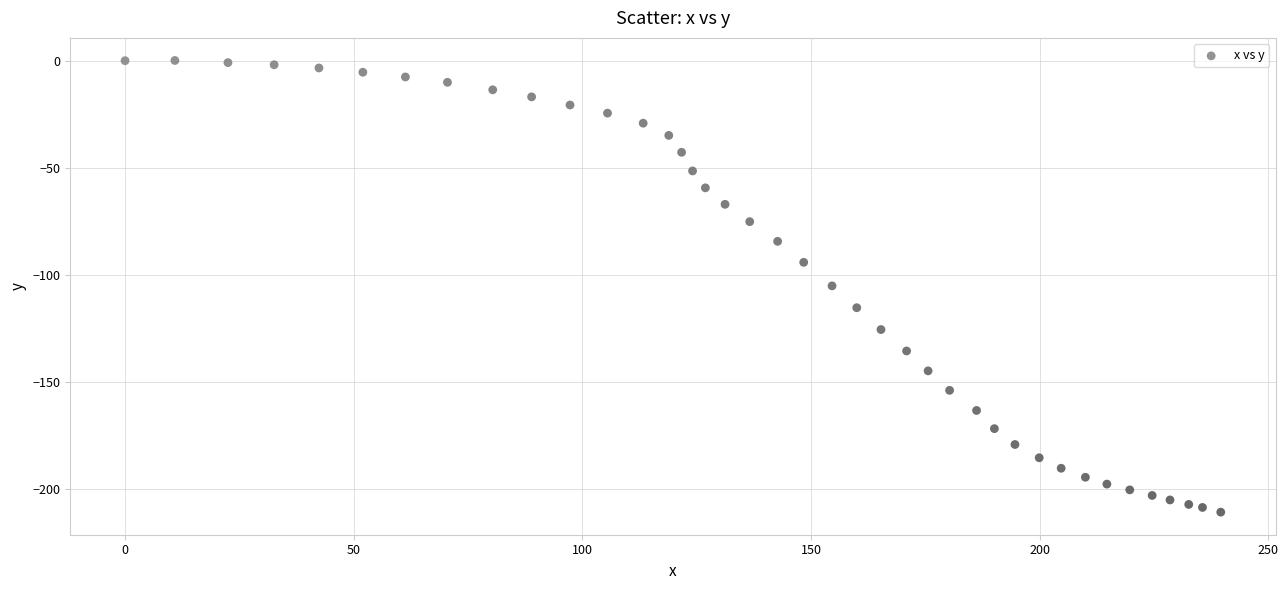

What is the range of X values (max minus min)?

239.6